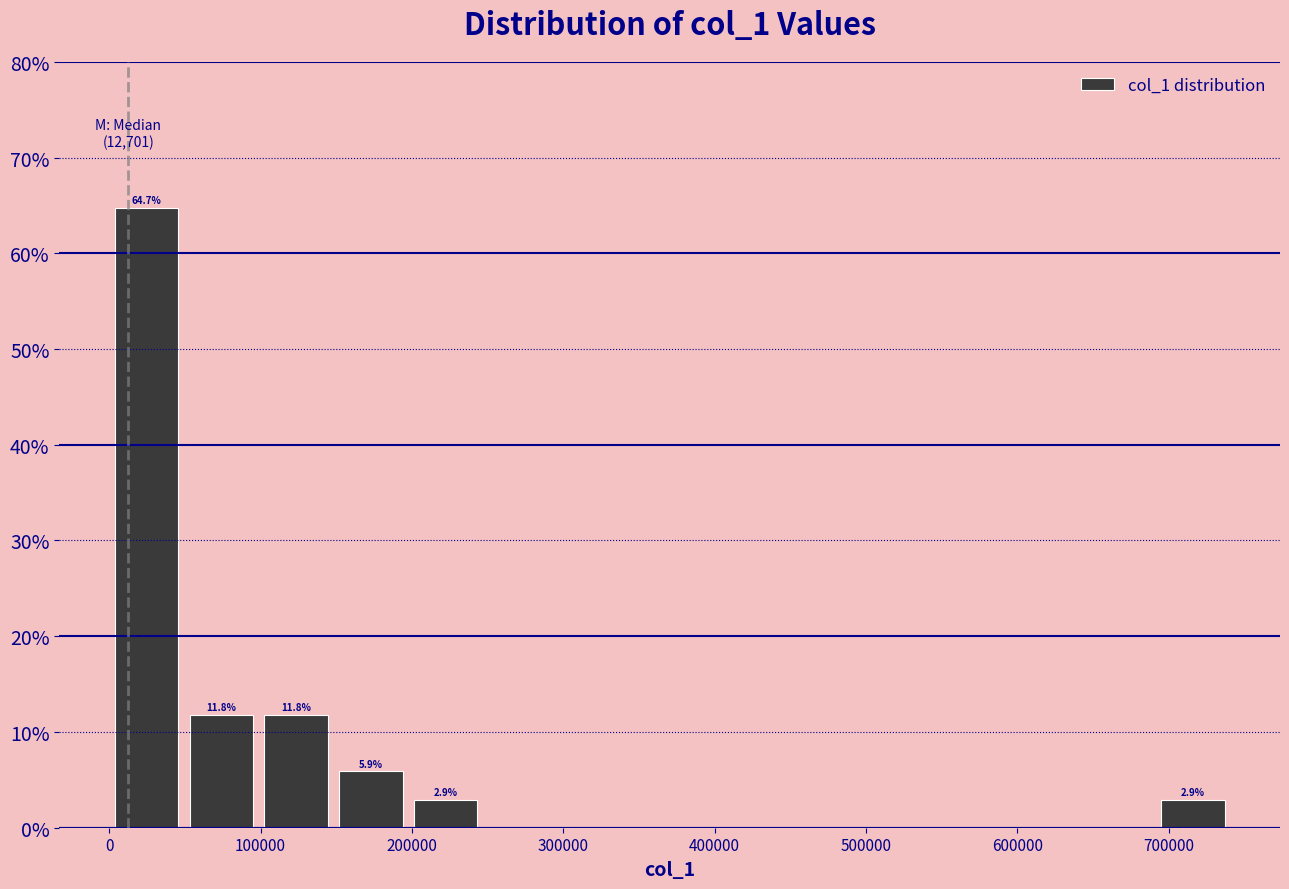

Which range on the x-axis has the tallest bar?

0 to 50000